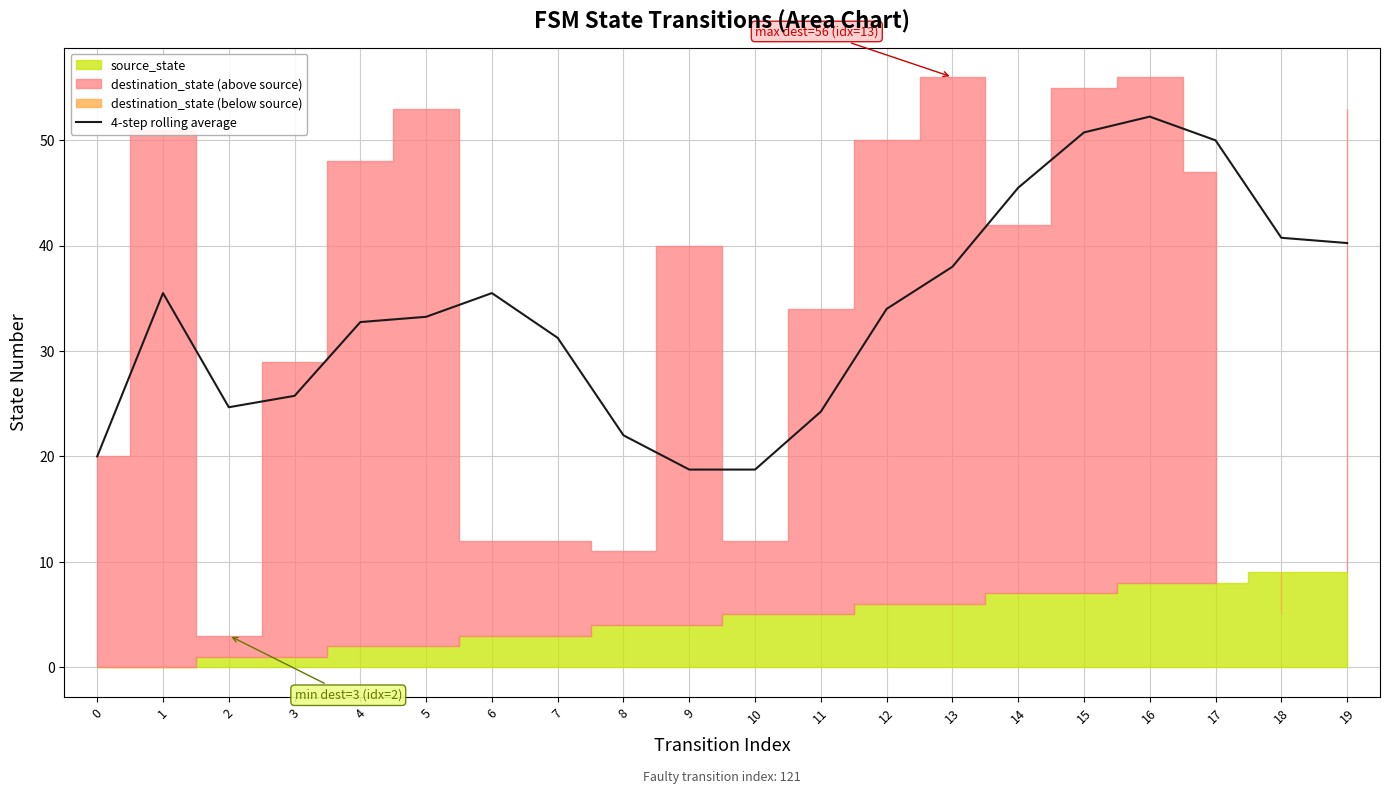

How many data points are above 34?

9